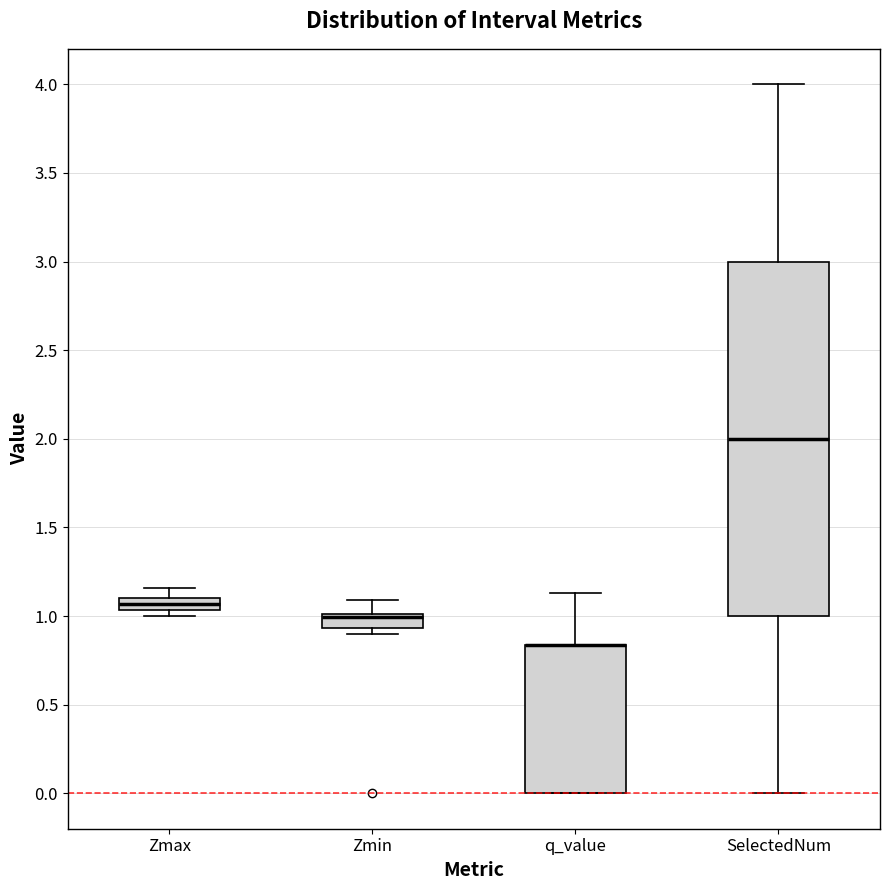

Comparing the boxes themselves (not the whiskers), which one is the tallest?

SelectedNum